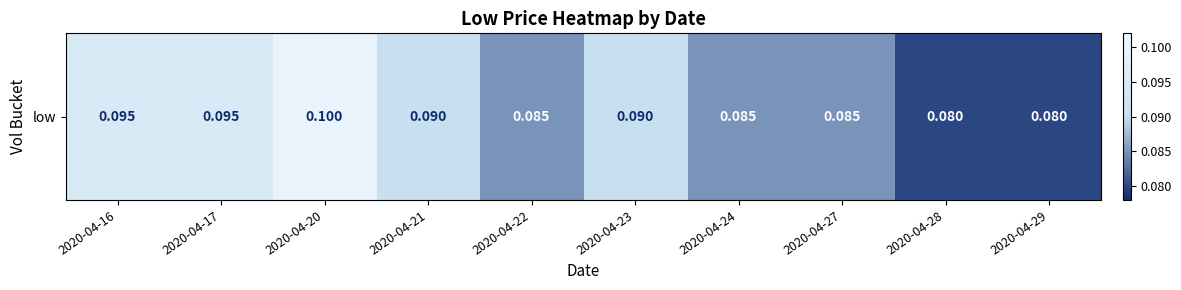

How many series are shown in this chart?

1